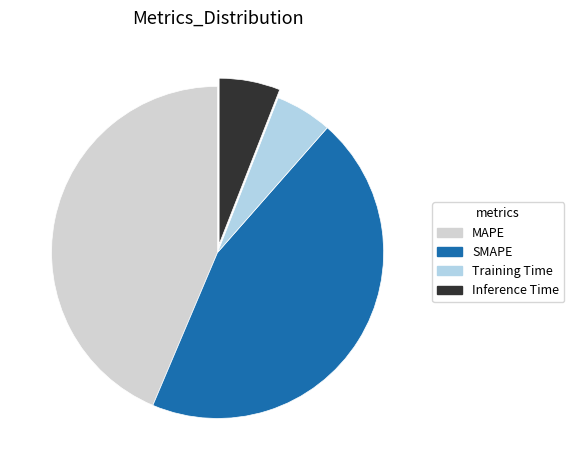

Do Training Time and Inference Time together represent more than half of the pie?

No